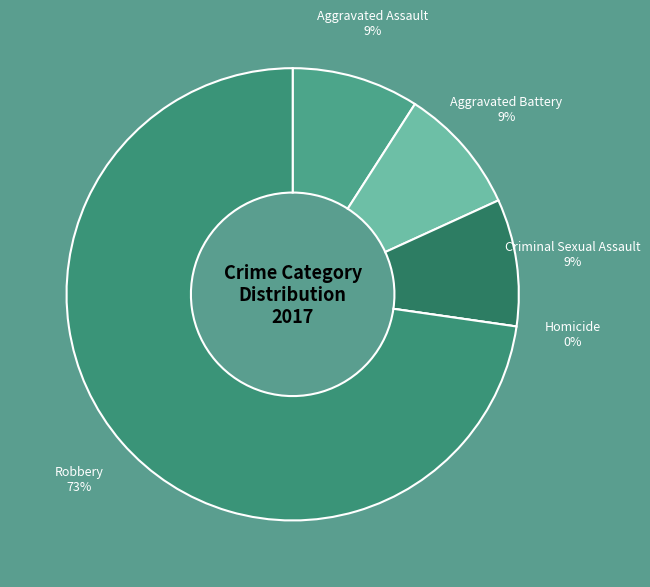

True or false: Robbery accounts for 73% of the total.

True